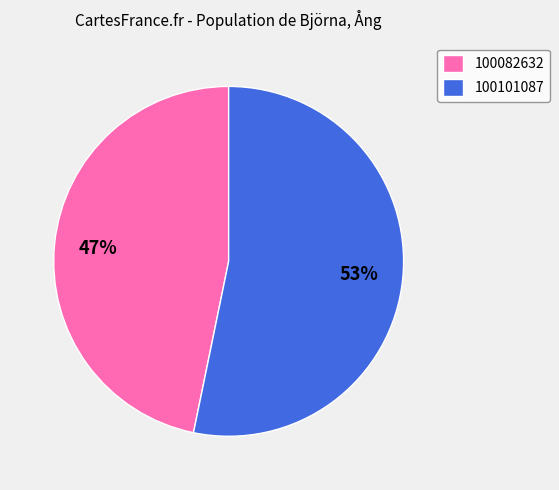

Which slice represents more than half of the pie?

100101087